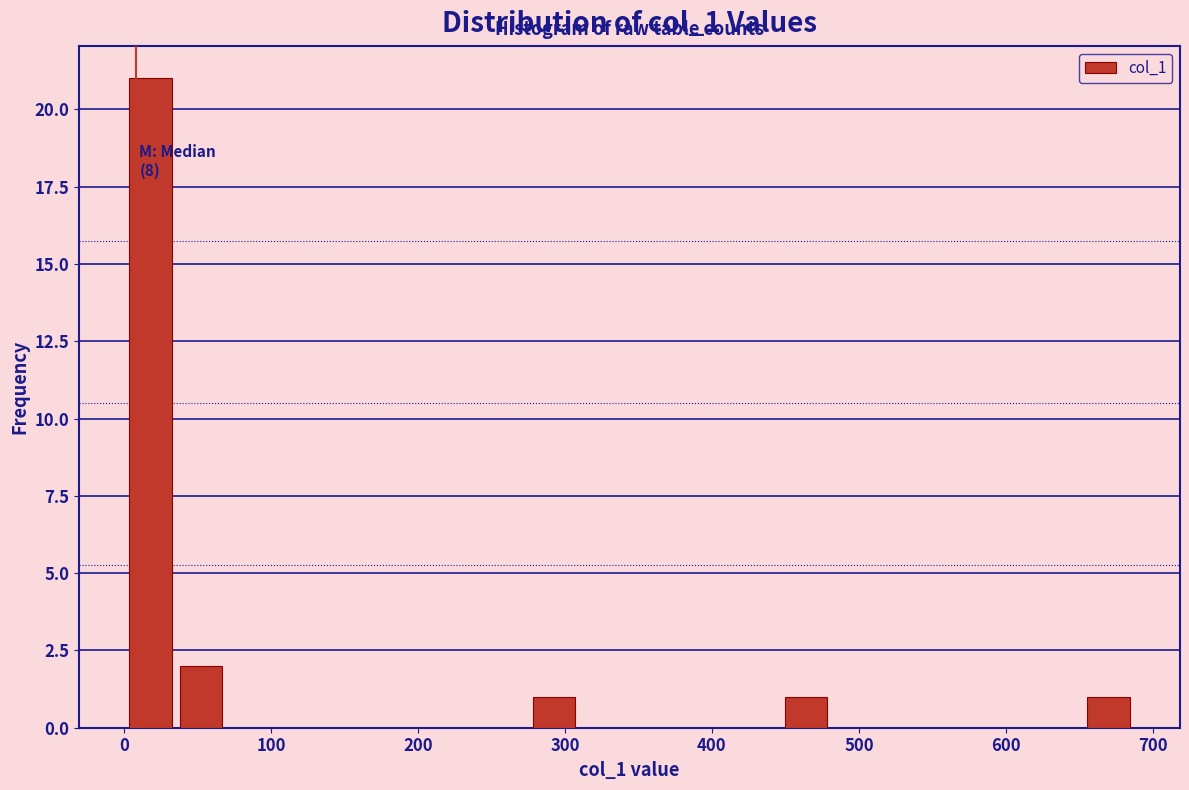

Read against the x-axis, roughly where is the centre of the tallest bar?

20